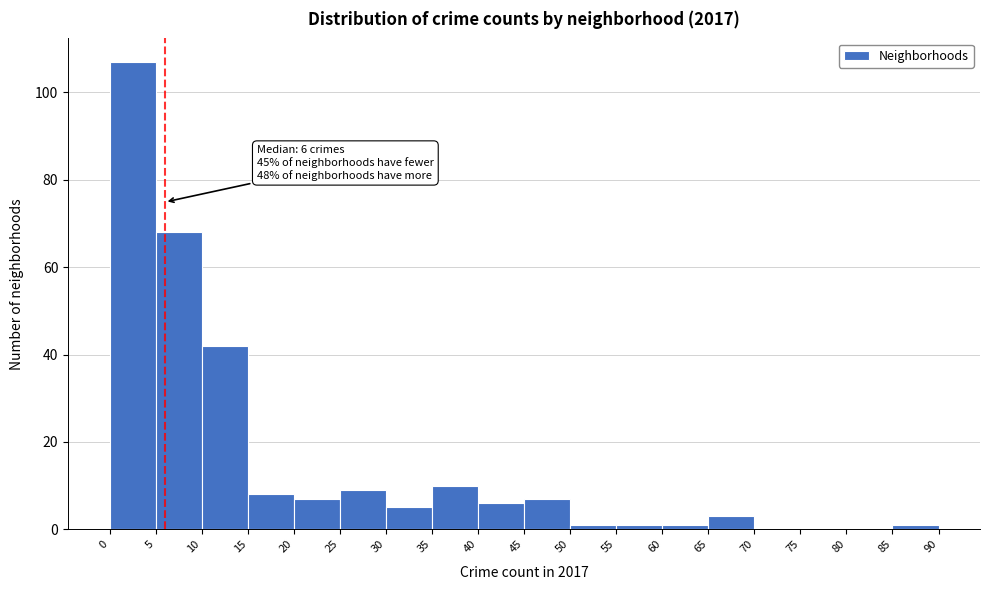

Which range on the x-axis has the tallest bar?

0 to 5